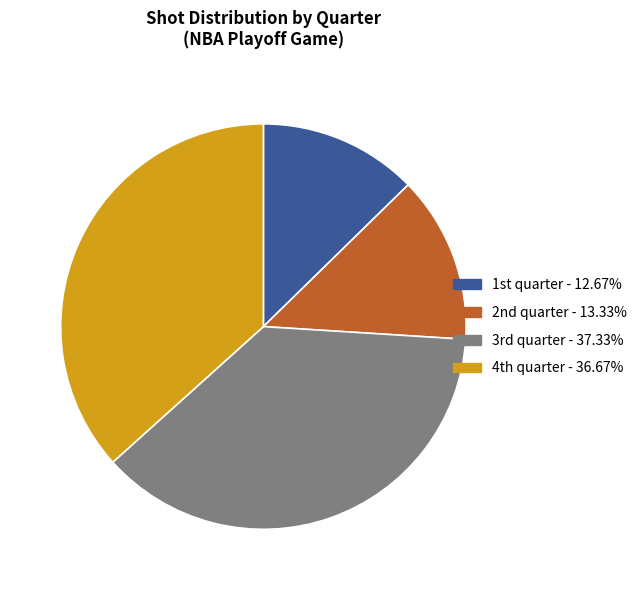

Which category has the biggest portion of the pie?

3rd quarter